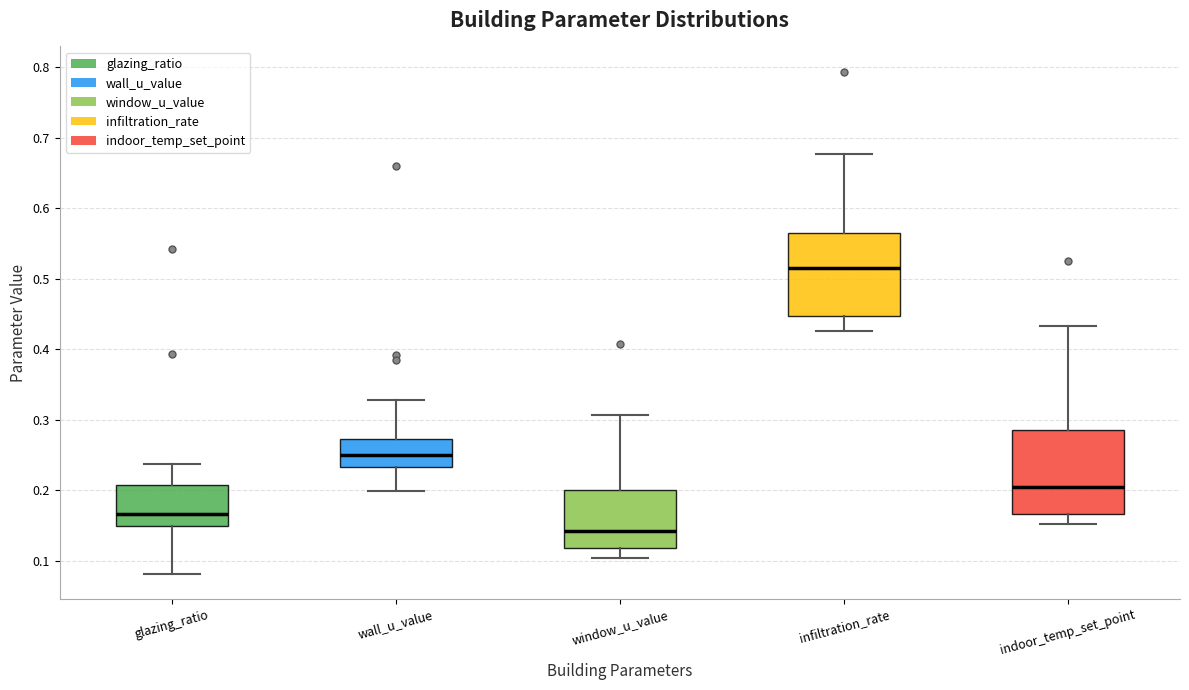

Which box's median line is the lowest?

window_u_value